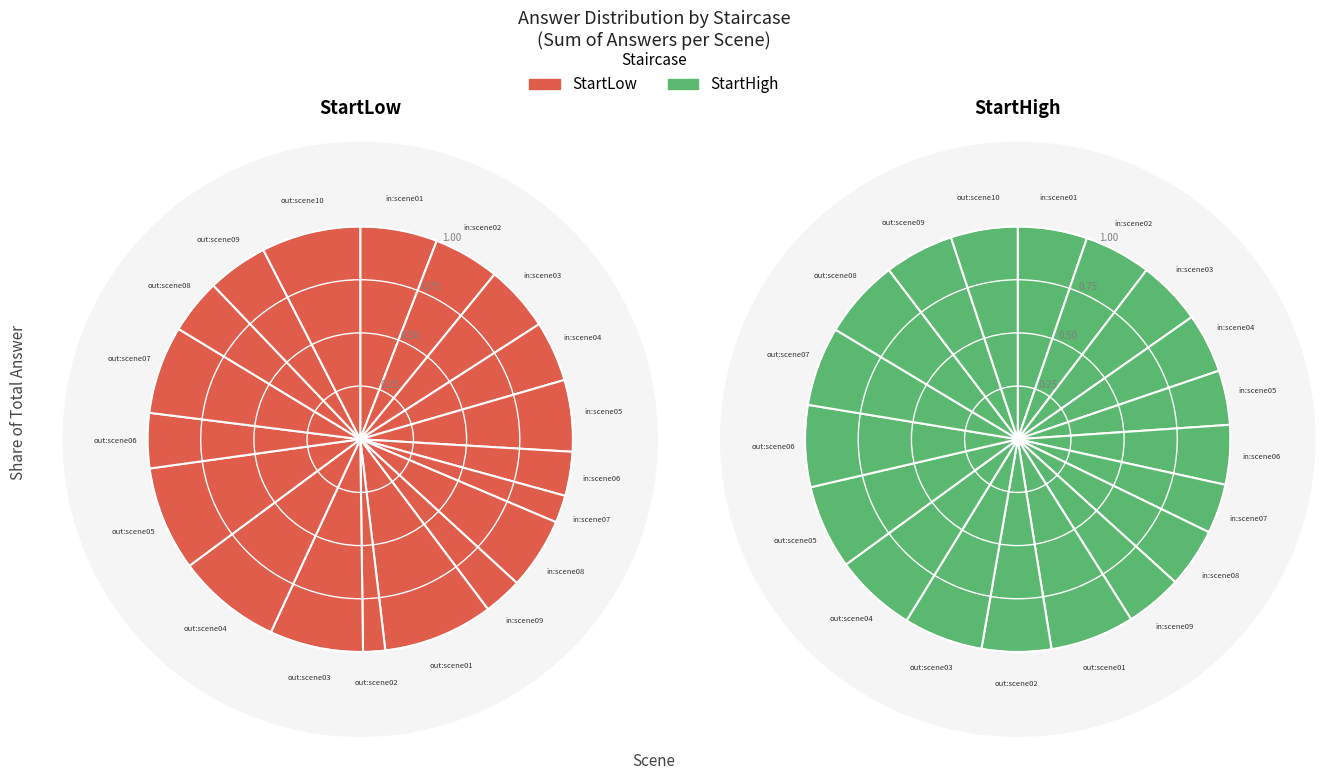

To the nearest percent, what is the combined percentage of outdoor_syns_scene04 and indoor_syns_scene09?

11%